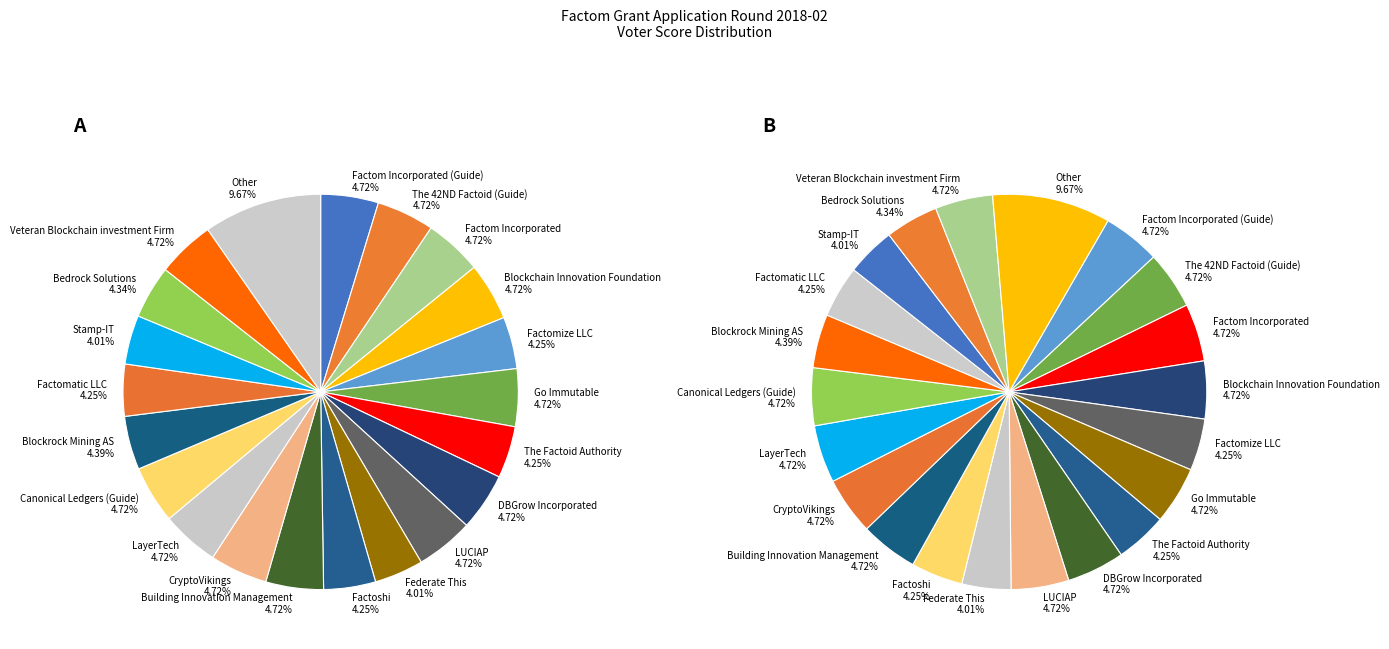

To the nearest percent, what percentage of the pie is DBGrow Incorporated?

5%